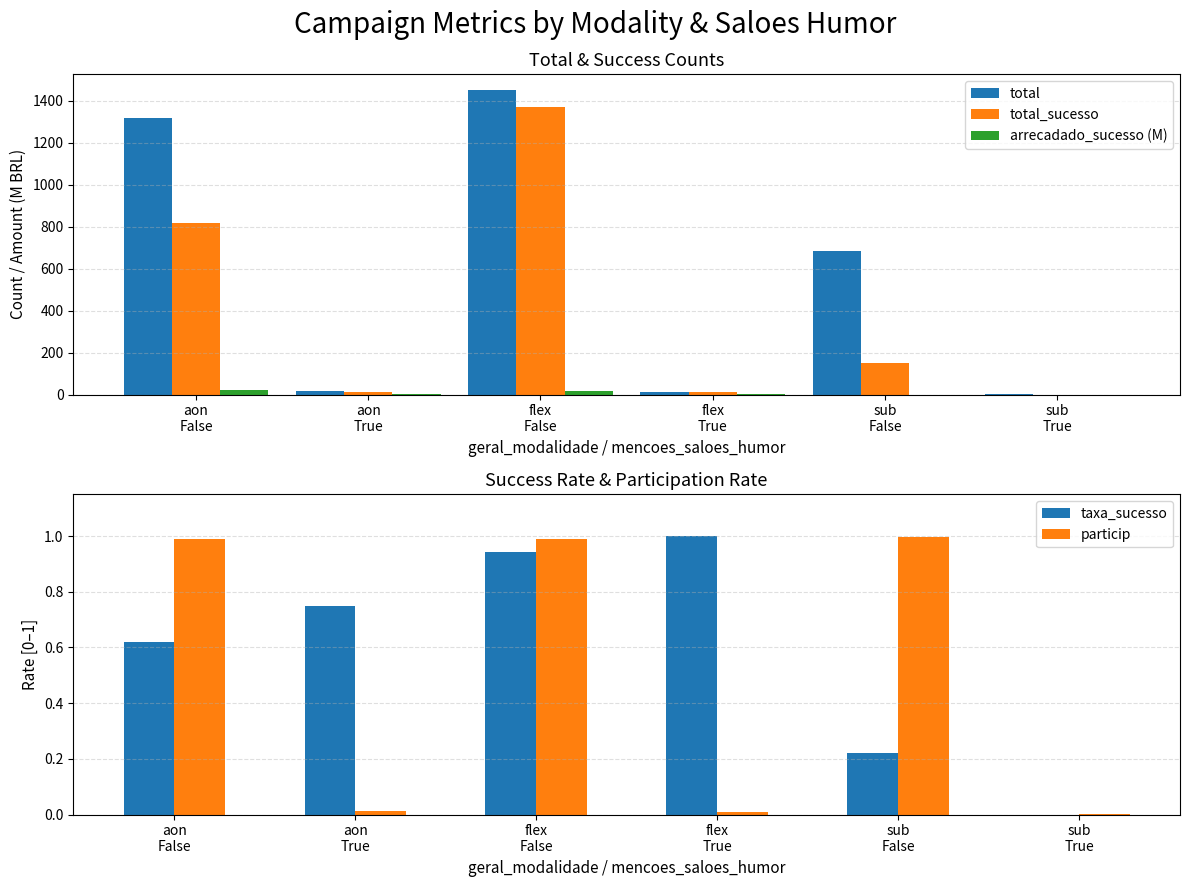

How many series are shown in this chart?

5